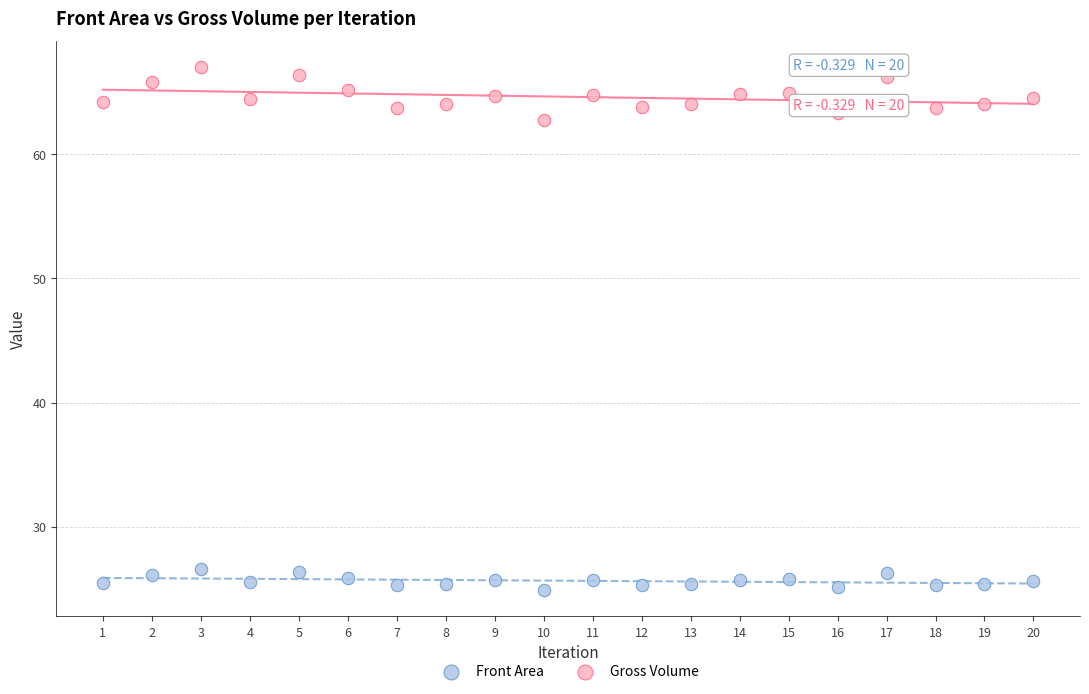

Across all series, what Y value is closest to 45?

62.7